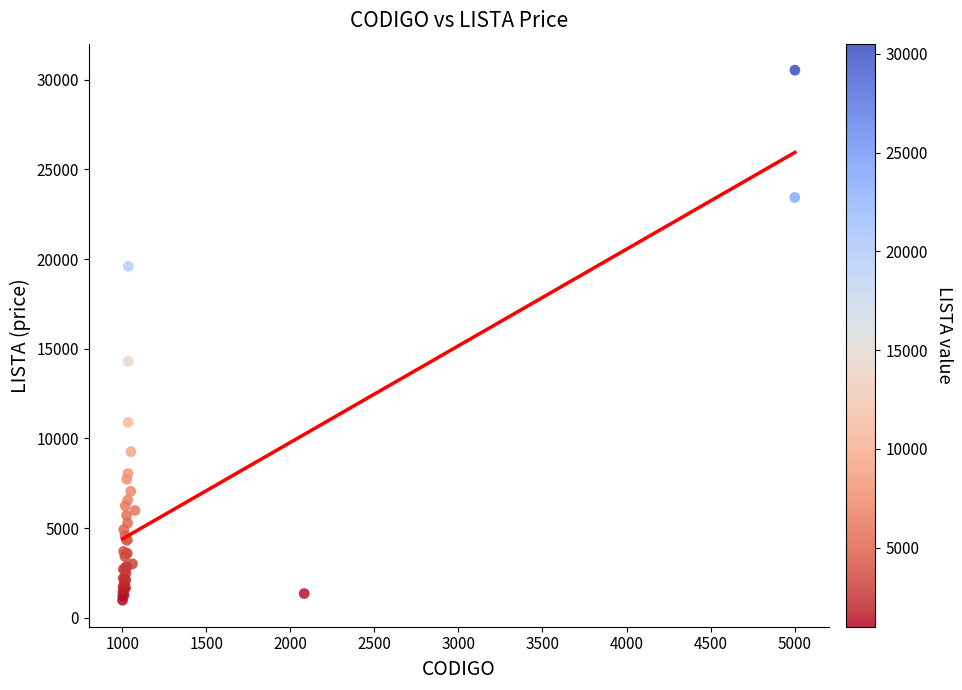

What Y value in the scatter plot is closest to 15754?

14297.4